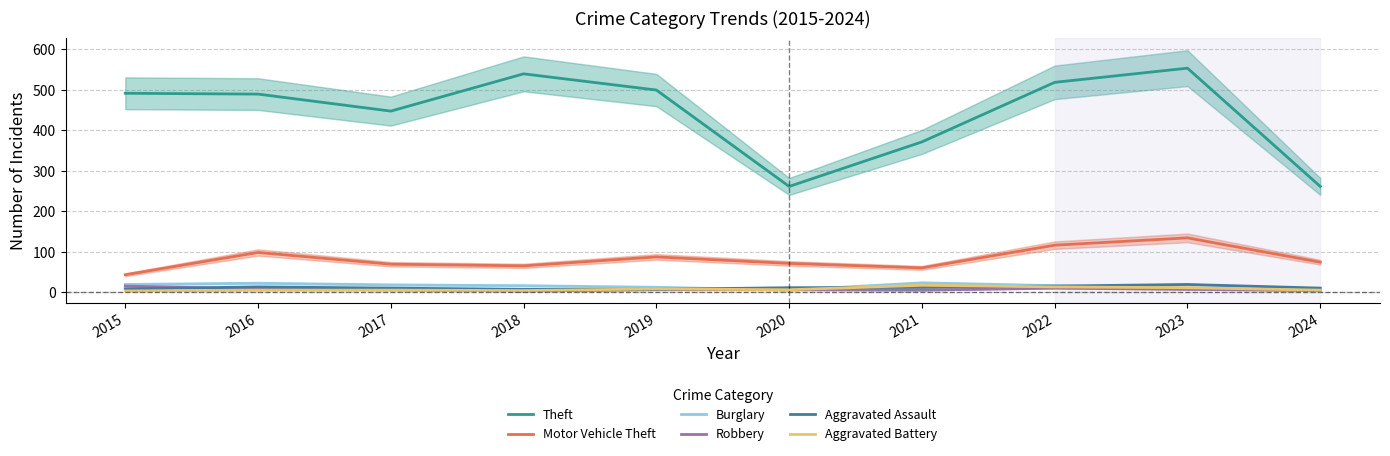

Rank the categories by Burglary value from highest to lowest.

2021, 2016, 2015, 2017, 2018, 2022, 2019, 2023, 2020, 2024